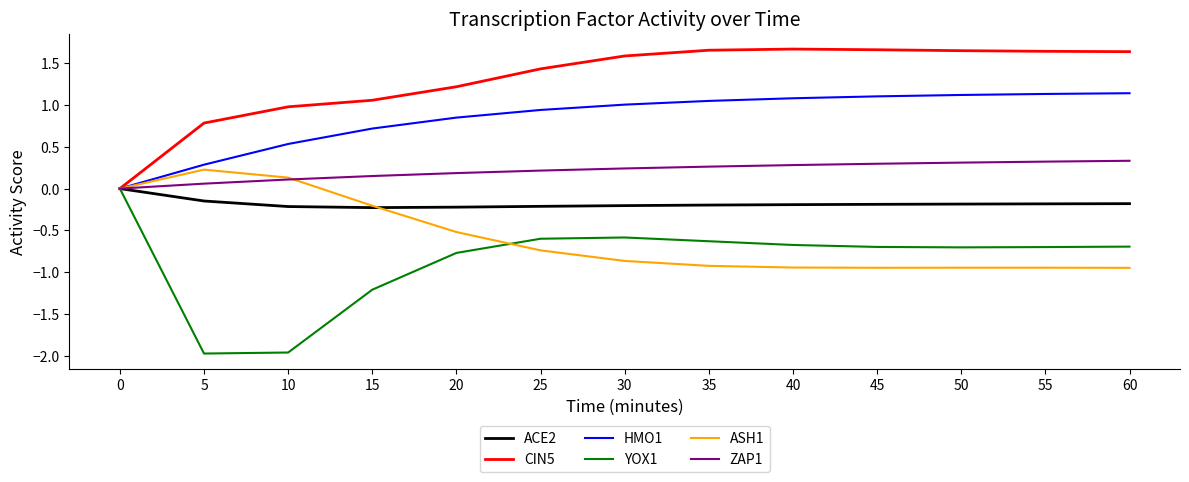

What is the difference between the highest and lowest values at 40?

2.6